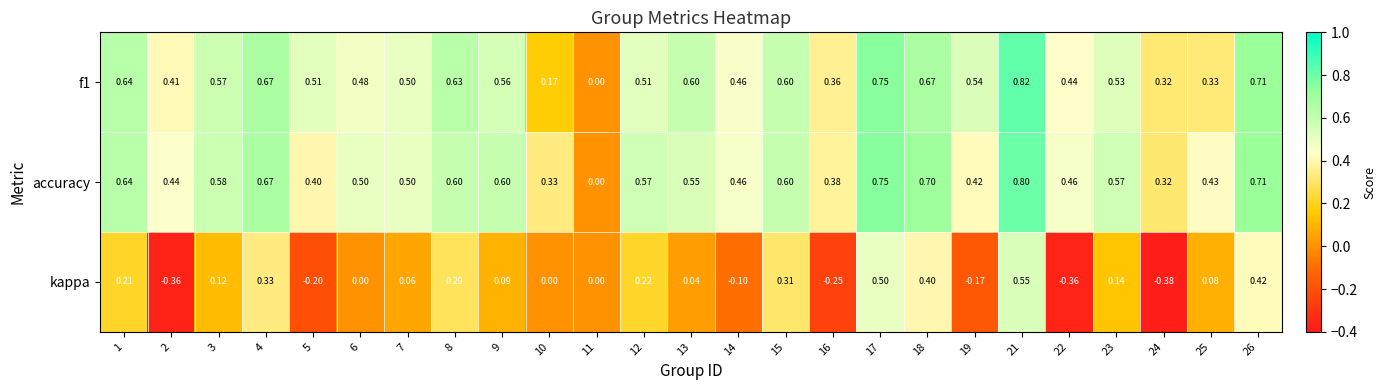

At which category is the sum across all series the highest?

21